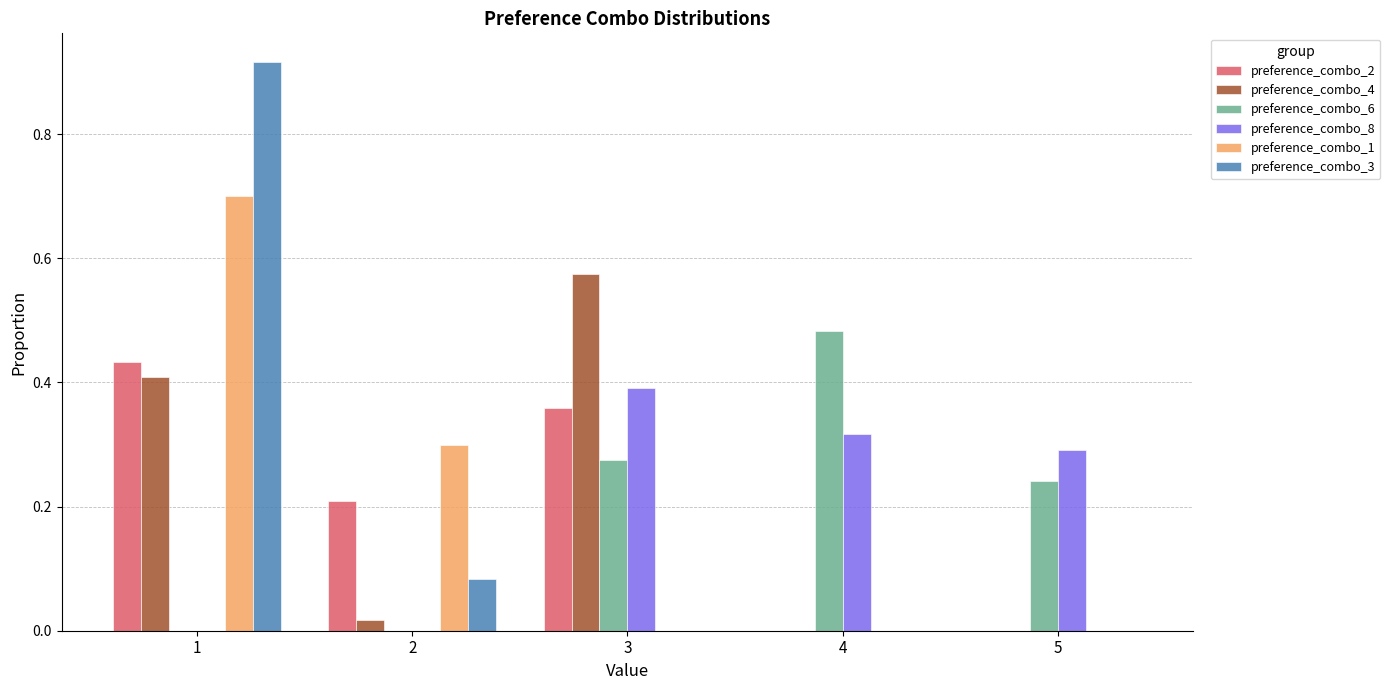

Count the number of categories in the chart.

5